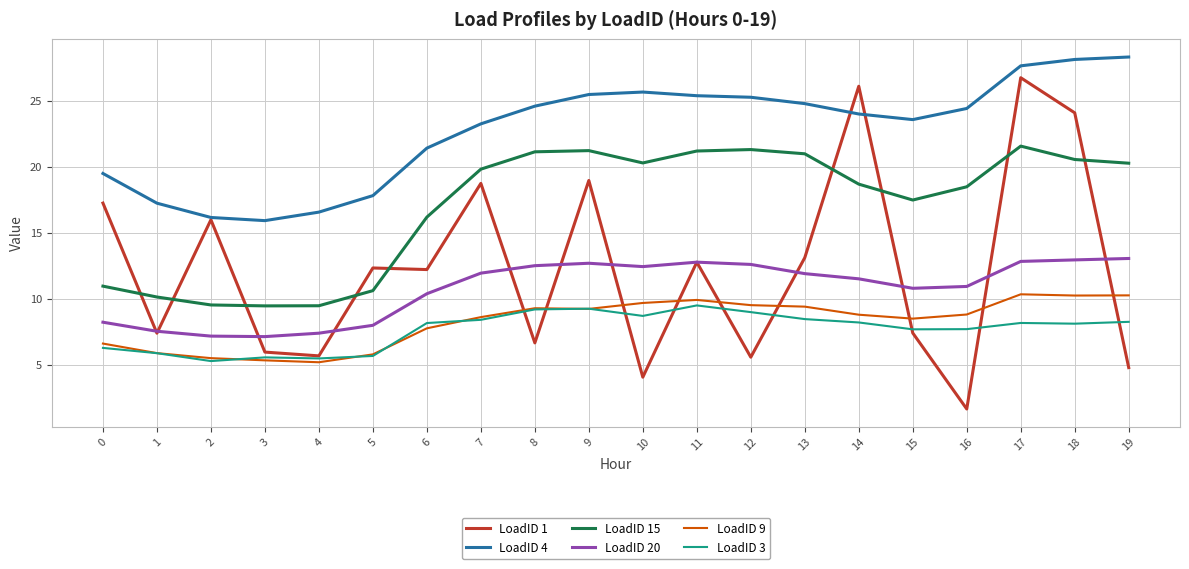

Which series changed the most between 3 and 6?

LoadID 15